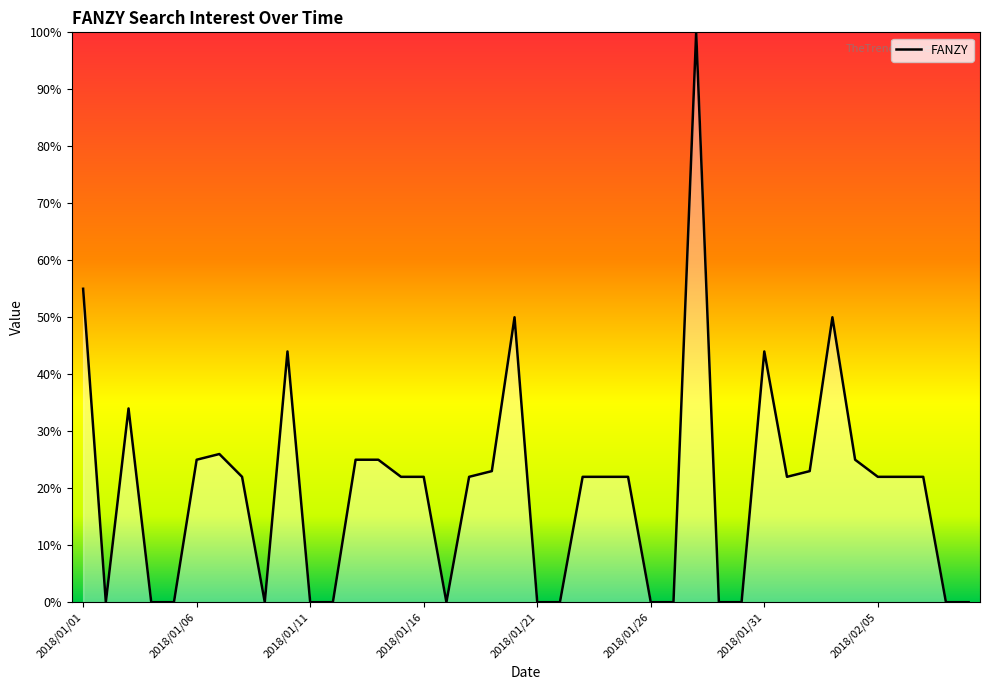

What is the difference between the maximum and minimum values?

100